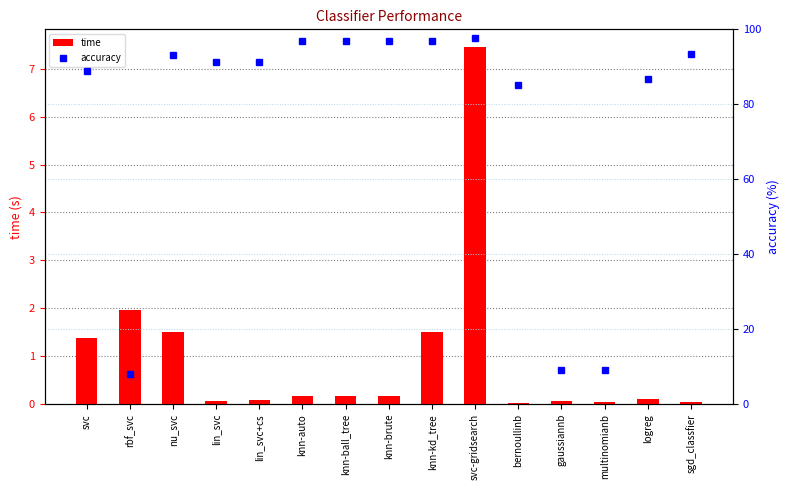

How many values in the accuracy series are below 91?

6